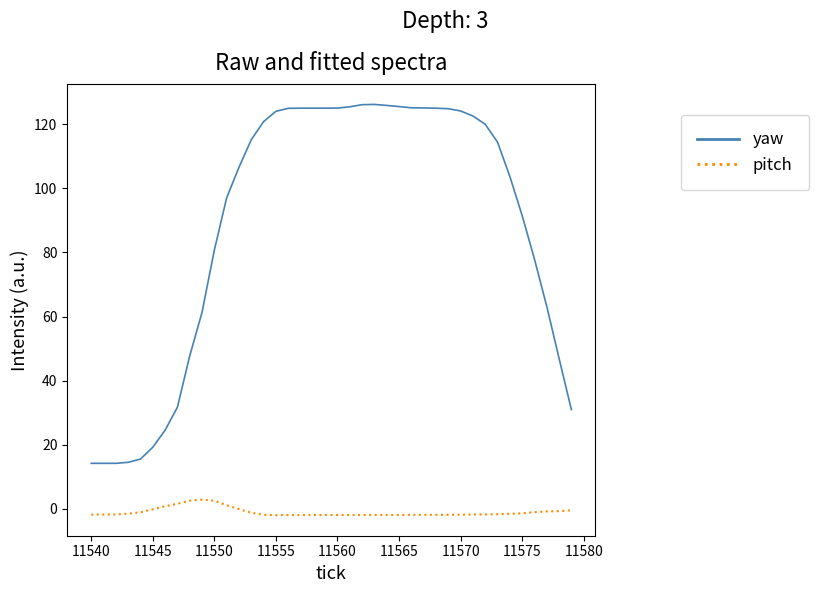

Which series has the widest spread of values?

yaw